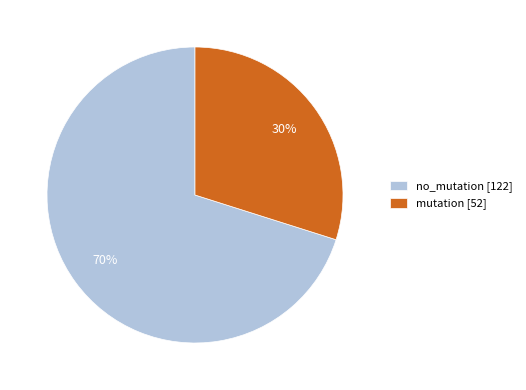

The mutation slice represents 42% of the pie. True or false?

False